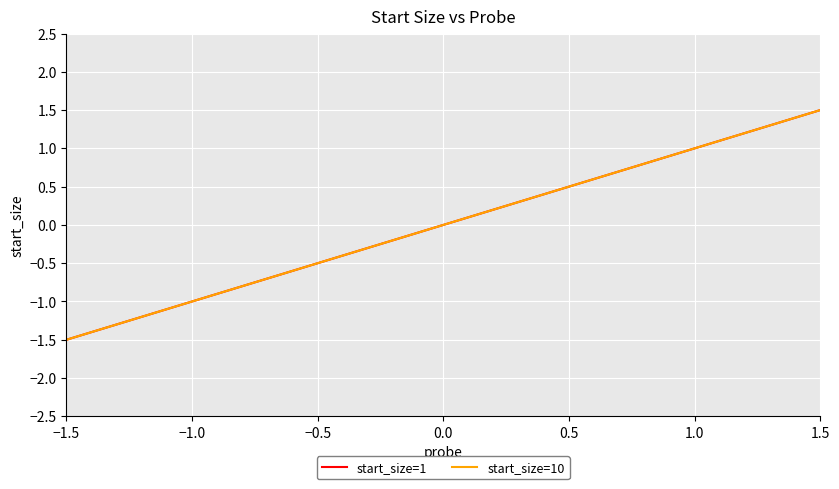

True or false: start_size=1 and start_size=10 cross at least once.

False